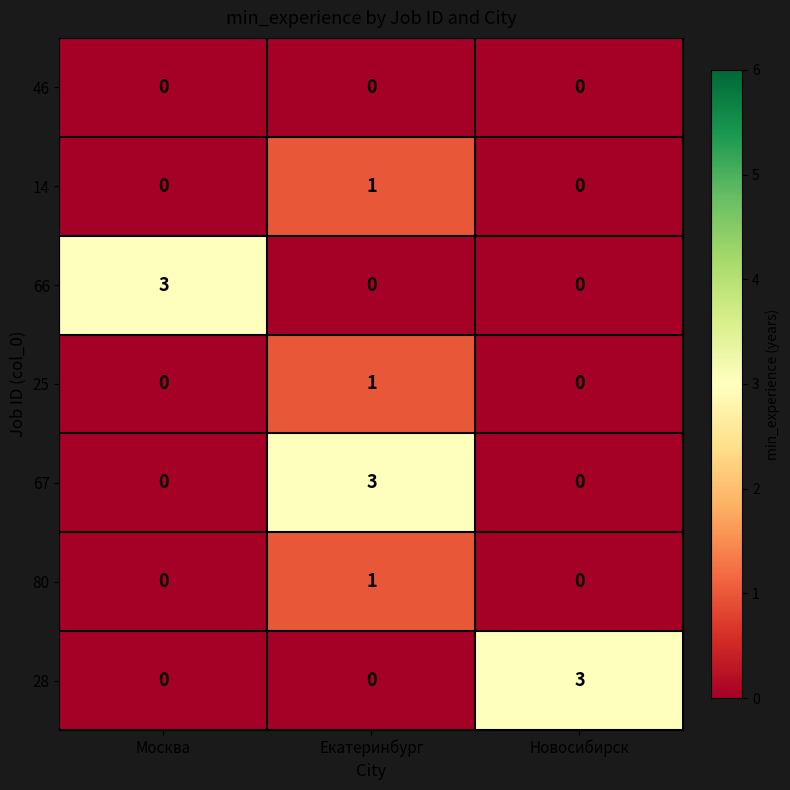

At which label does 28 reach its peak?

Новосибирск